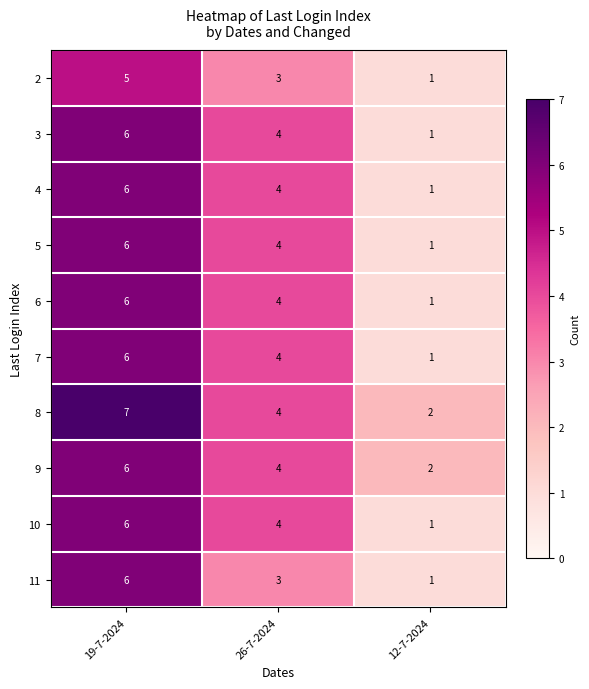

At which category does the chart reach its peak across all series?

19-7-2024